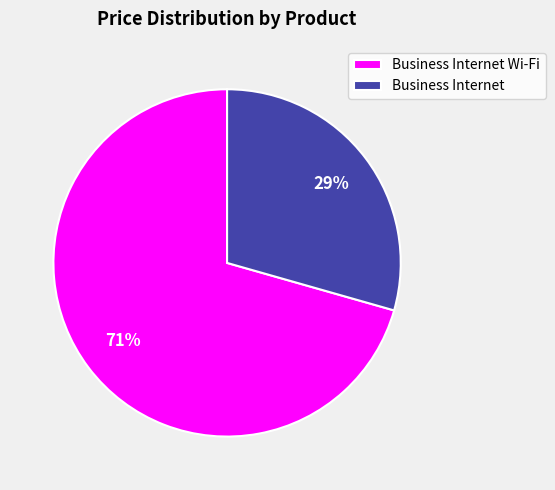

The Business Internet slice represents 29% of the pie. True or false?

True